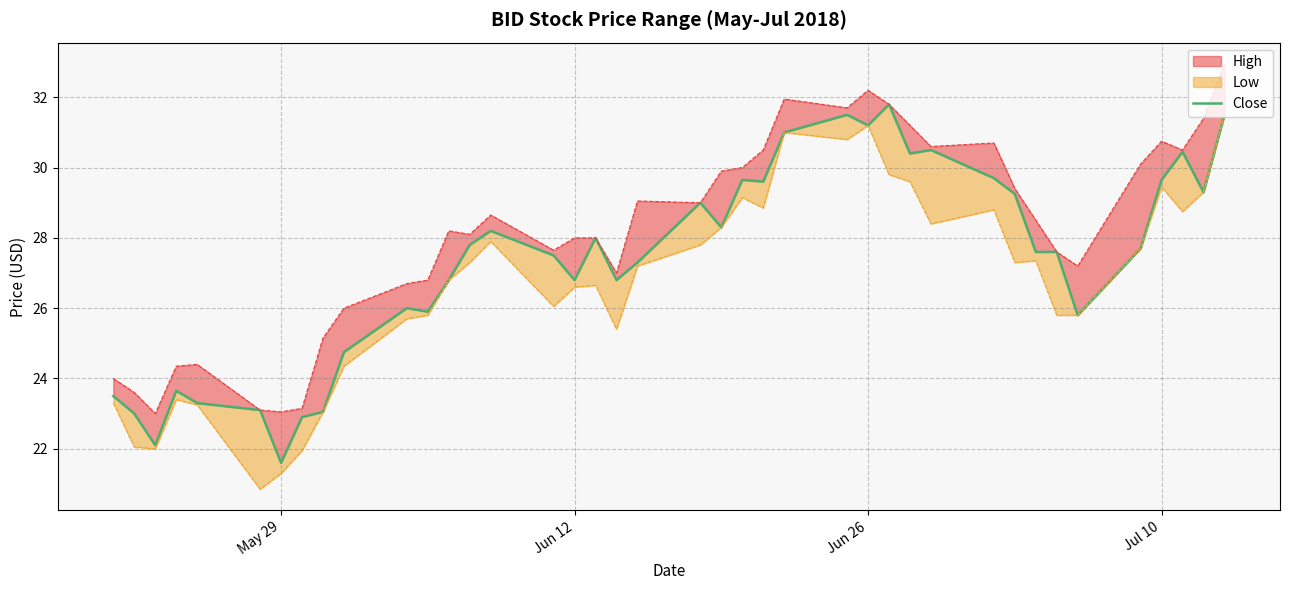

What is the difference between the second highest and second lowest values?

9.4